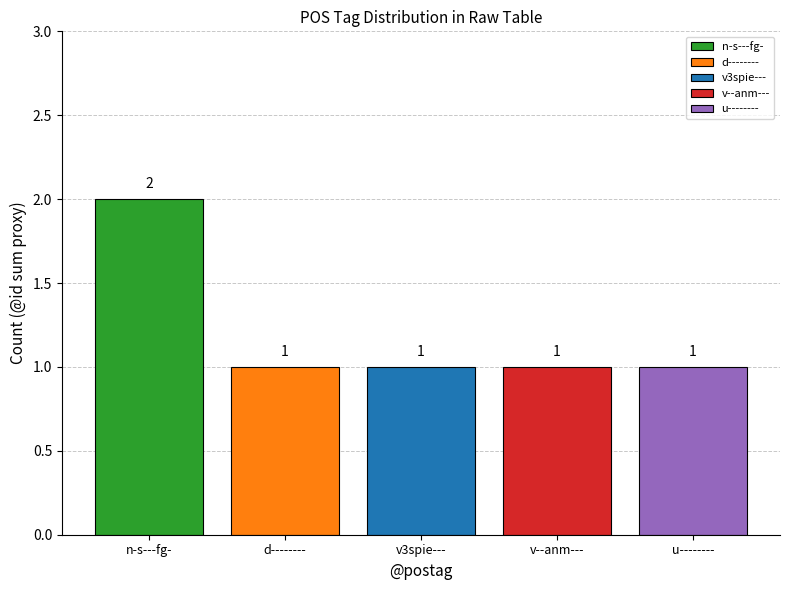

What is the value of the 5th bar from the left?

1